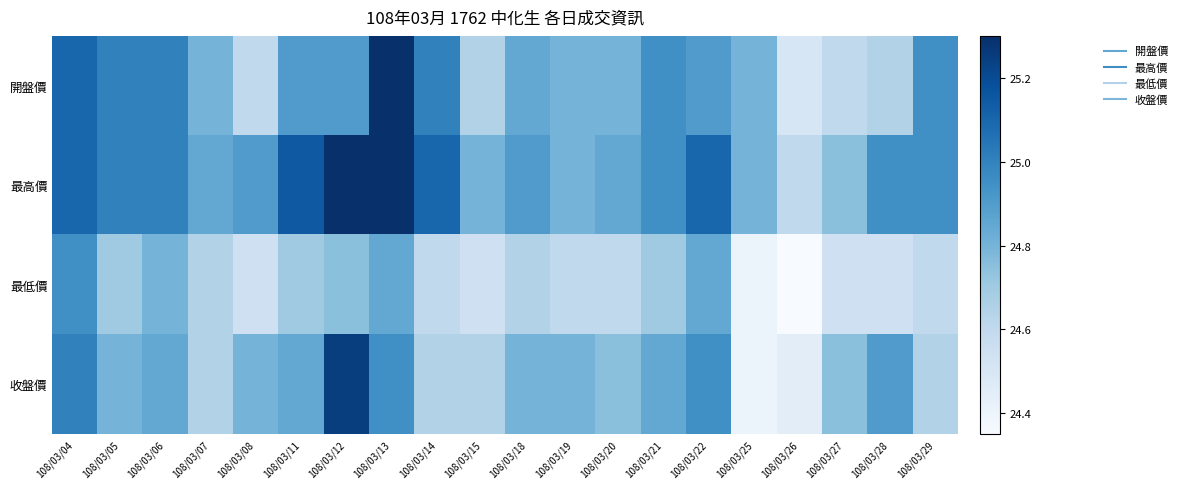

Which series has the largest range (max minus min)?

收盤價